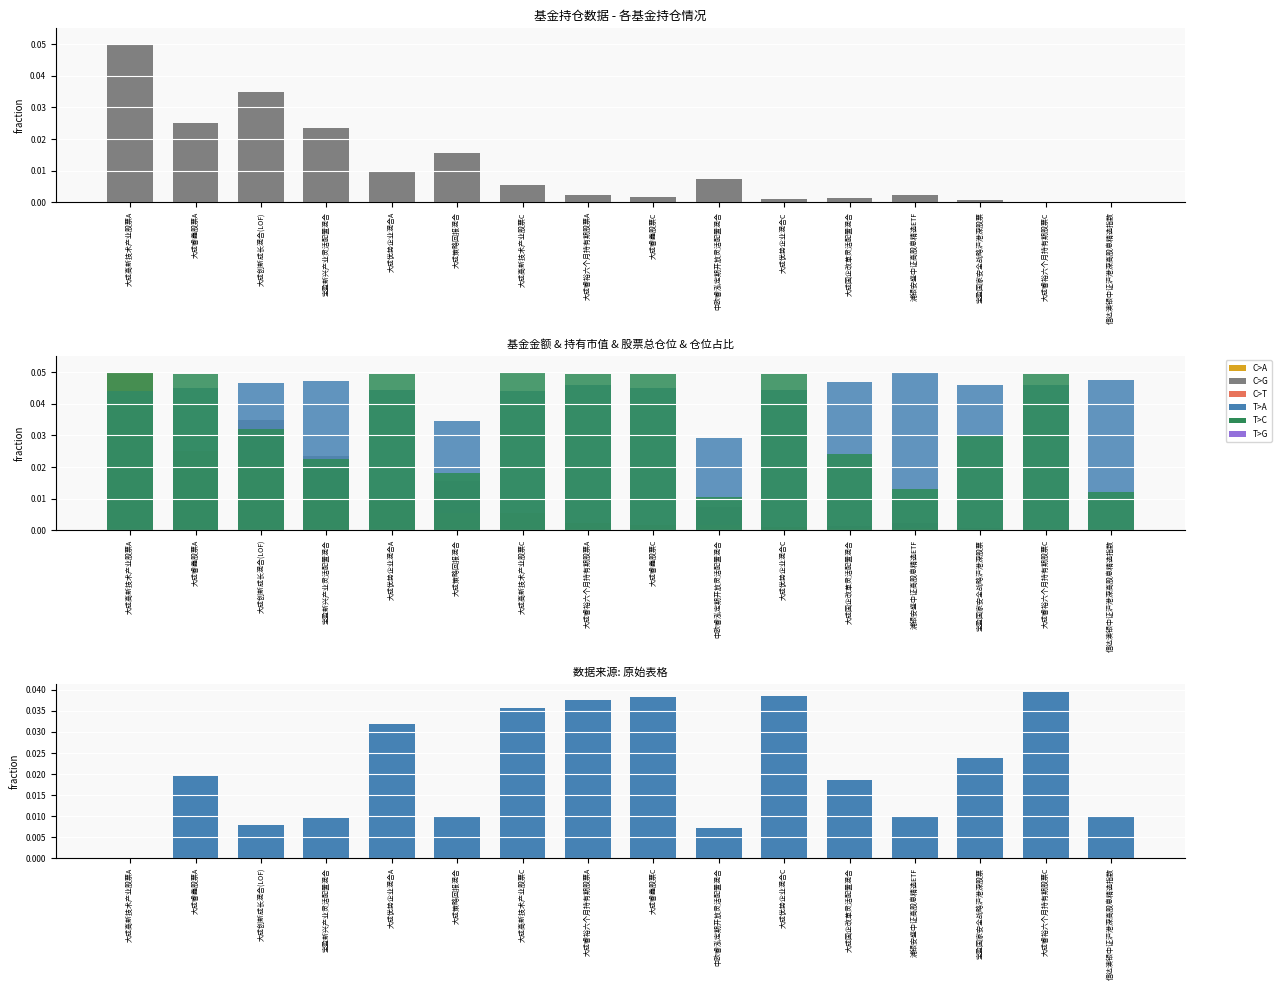

At which label does 持有市值(亿元) reach its peak?

大成高新技术产业股票A